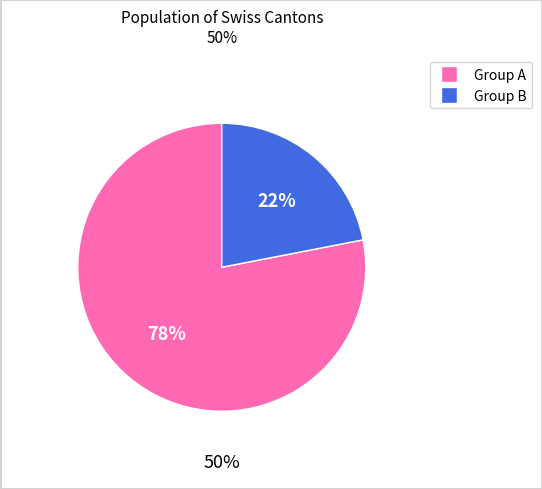

Is there a majority slice in this chart?

Yes